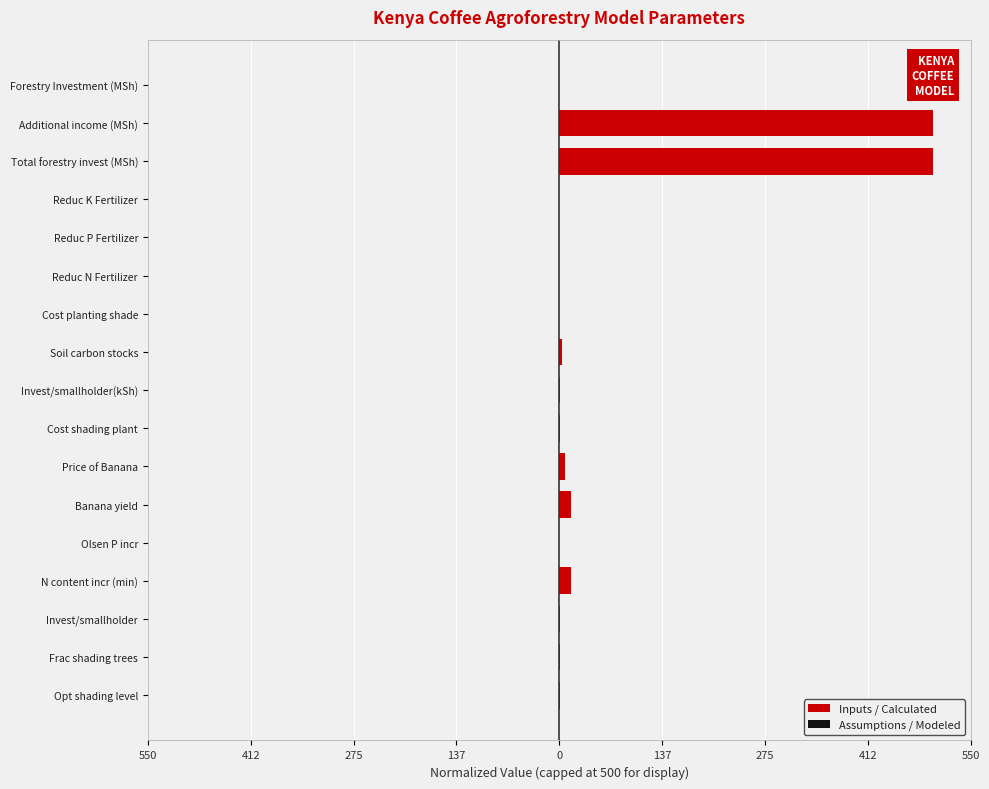

At Invest/smallholder(kSh), list the series in order from smallest to largest.

Assumptions / Modeled, Inputs / Calculated